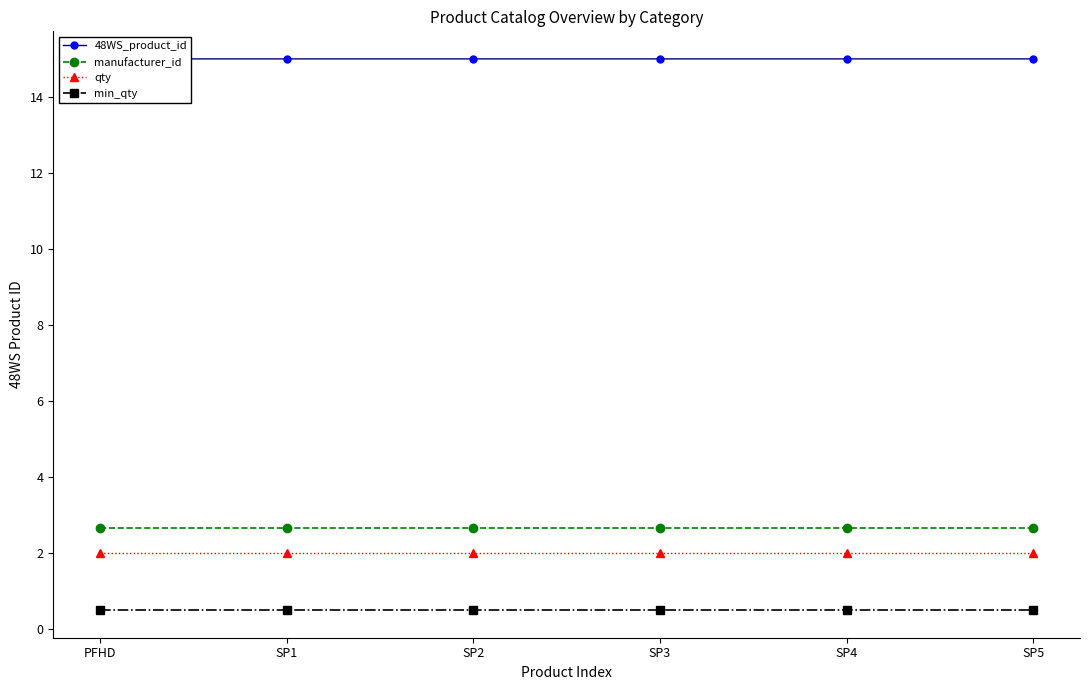

The 48WS_product_id series shows 9.1 at SP2. True or false?

False